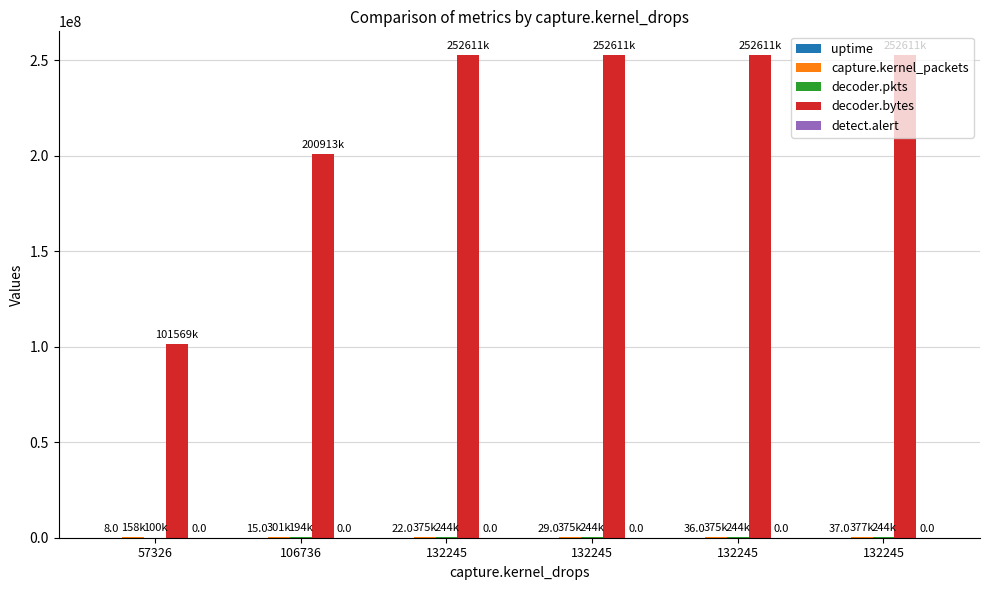

How many groups of bars are there?

6